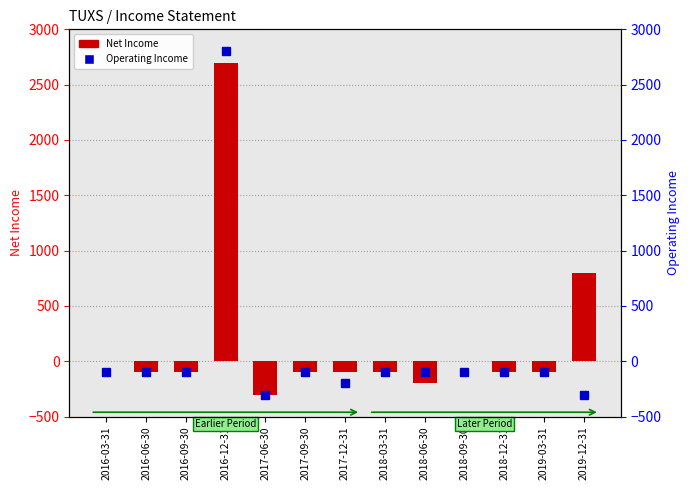

Between 2018-03-31 and 2018-06-30, which is larger?

2018-03-31